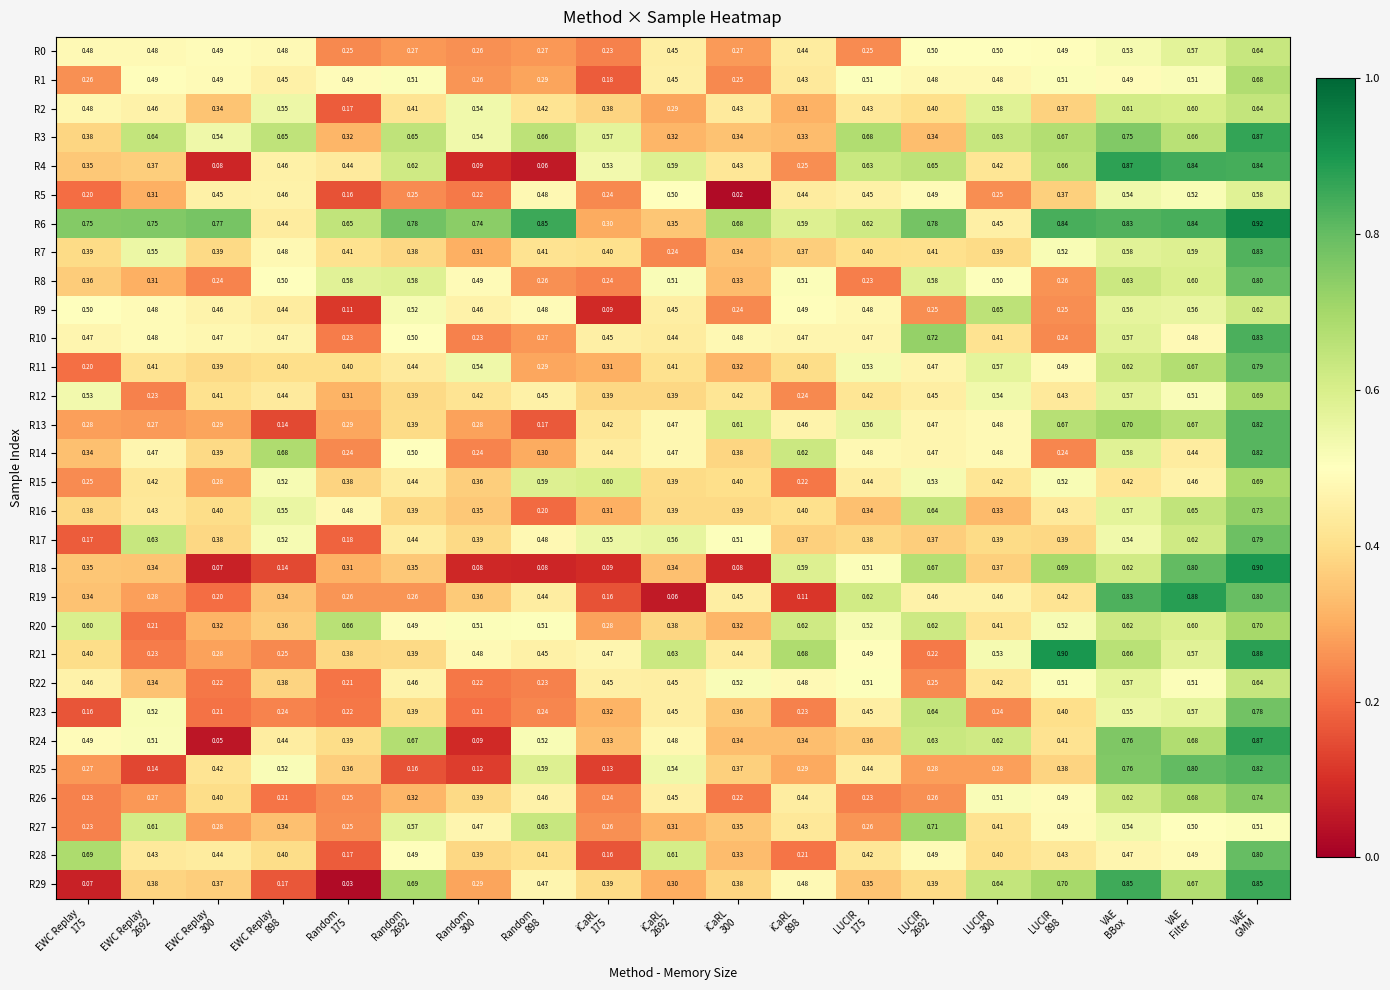

What is the total value across all series at Random
175?

9.6